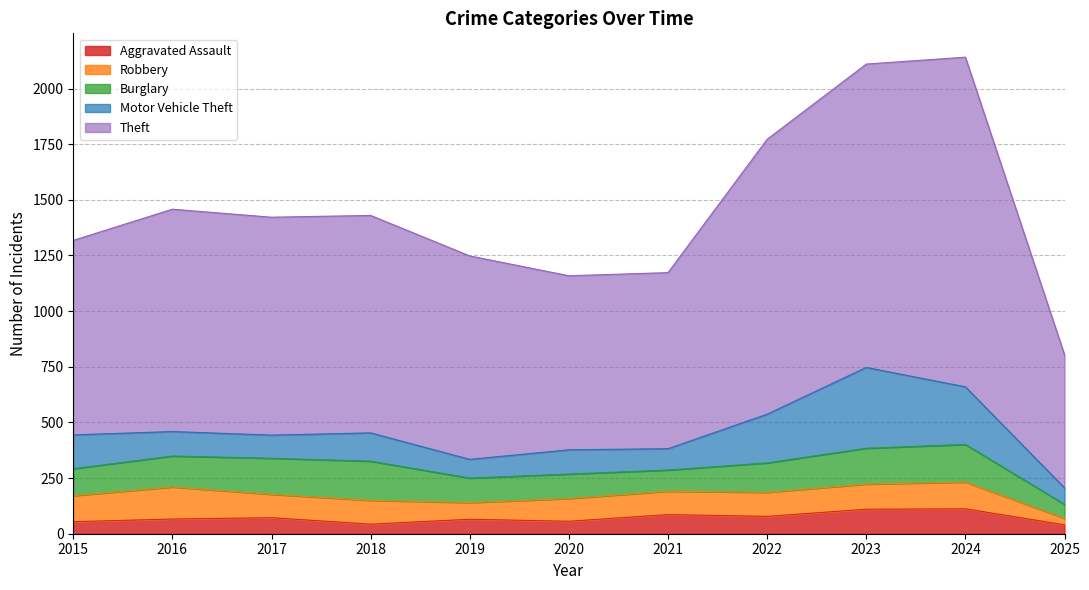

What is the average value of the Robbery series?

102